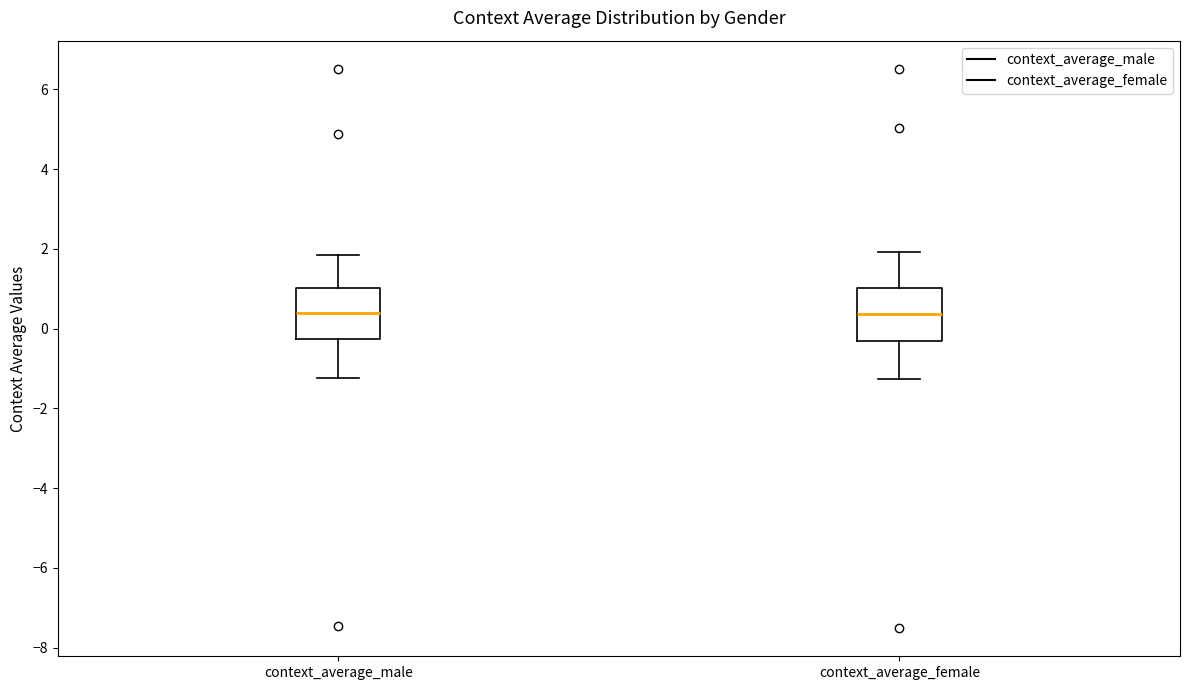

Reading left to right, read every box against the y-axis: the position of its median line, the range the box covers, and the ends of its whiskers. The values are not printed on the chart, so give them approximately, as read against the axis.

context_average_male: median 0.4, box -0.2 to 1.0, whiskers -1.2 to 1.8
context_average_female: median 0.4, box -0.2 to 1.0, whiskers -1.2 to 2.0